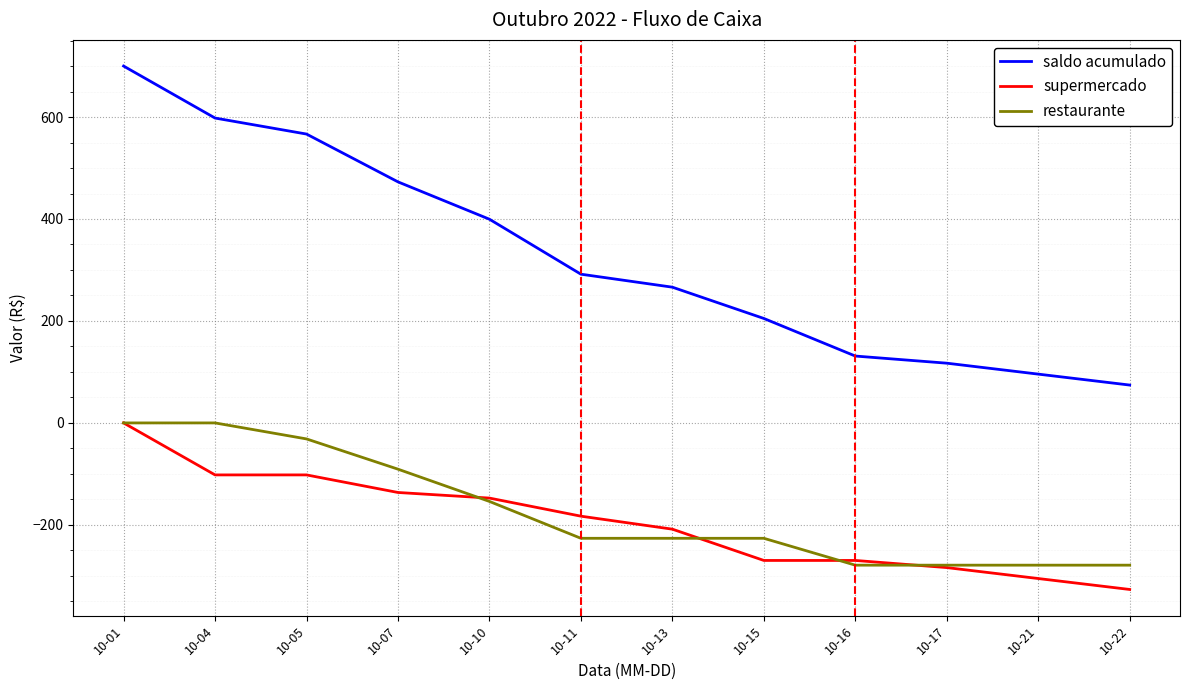

What is the difference between the restaurante values at 10-21 and 10-10?

125.0